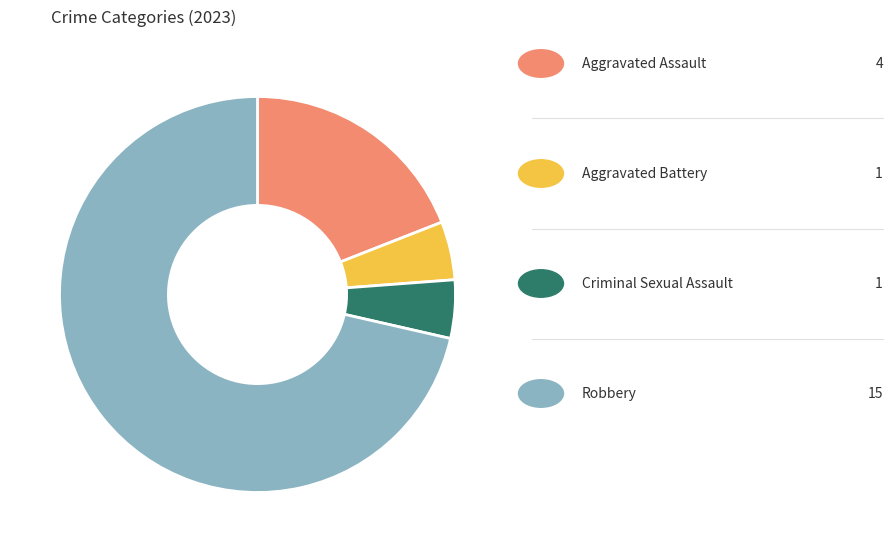

Is there any slice that represents more than half of the pie?

Yes